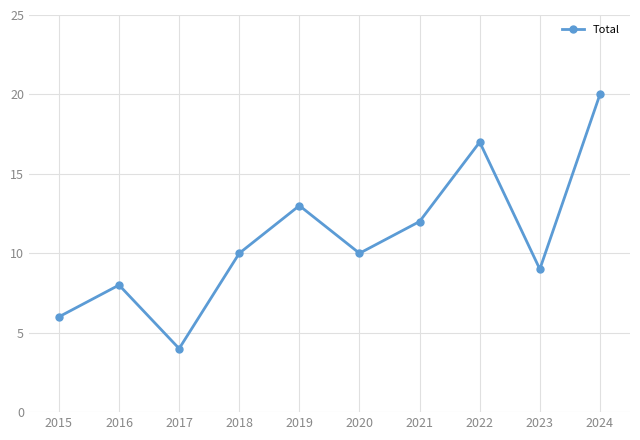

Which category has the highest value across all series?

2024